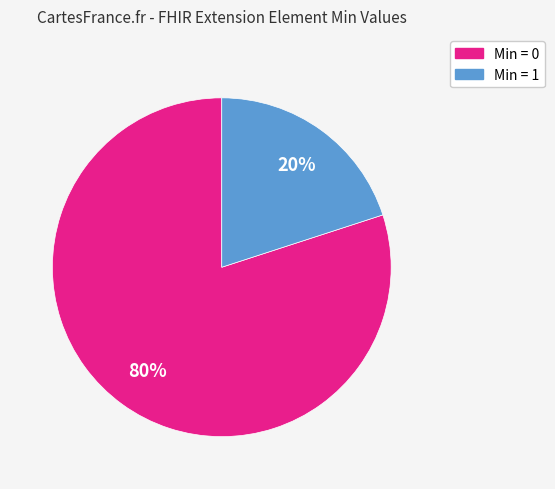

Do Min = 0 and Min = 1 together represent more than half of the pie?

Yes